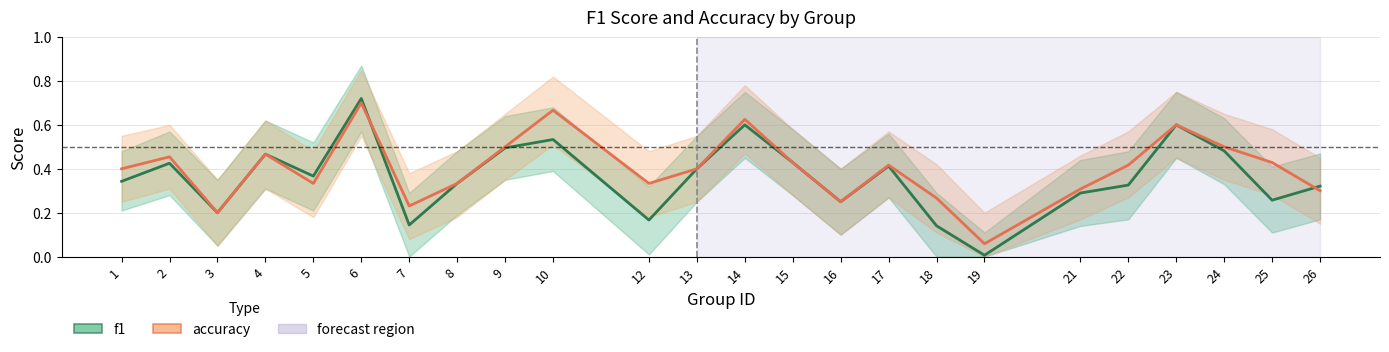

How many lines are shown in the chart?

2